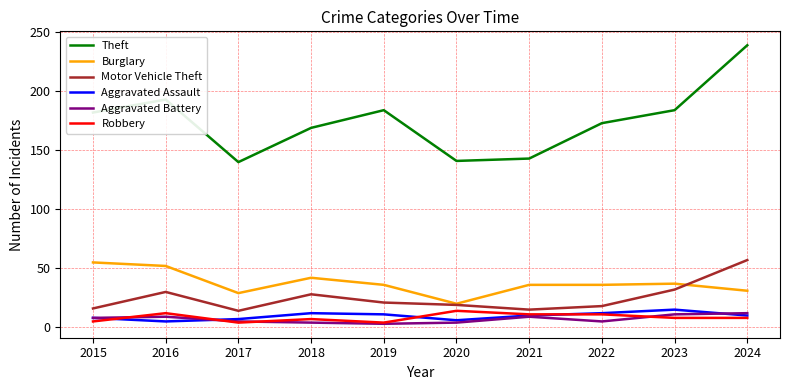

True or false: Robbery has a value of 4 at 2017.

True